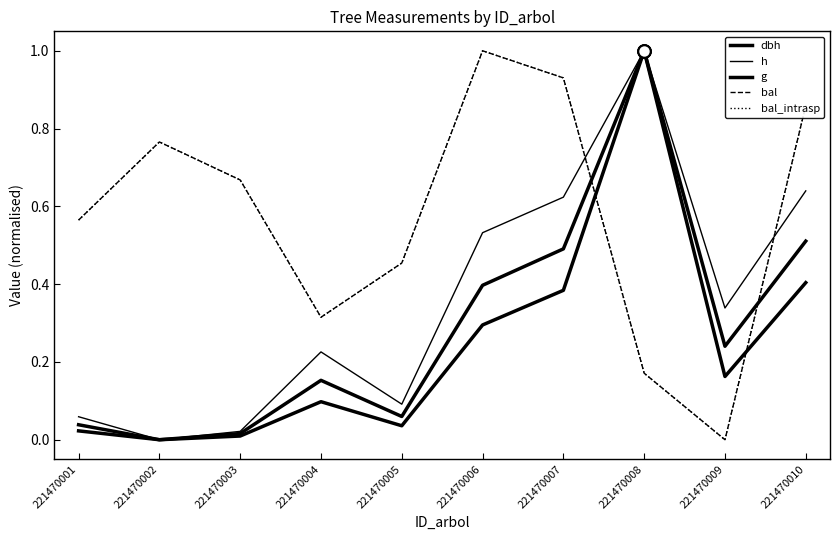

At which label does h reach its minimum?

221470002